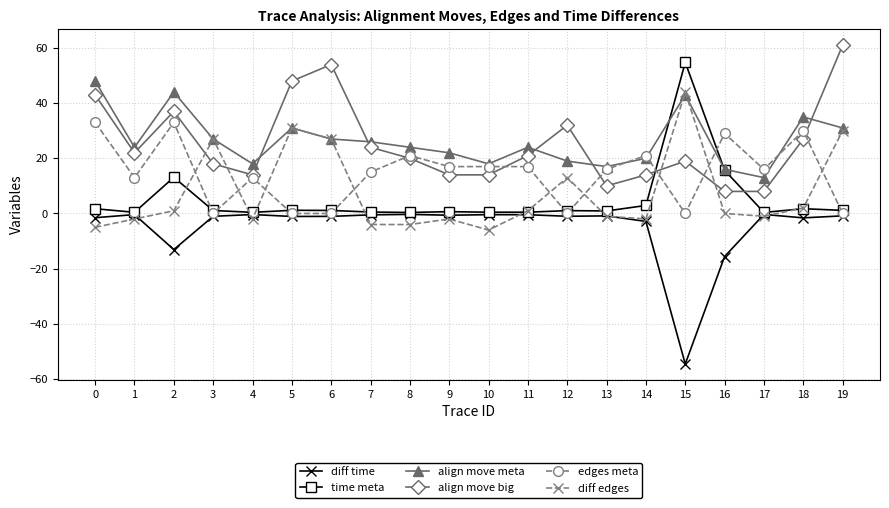

Is the value of align move meta at 11 greater than the value of edges meta at 11?

Yes